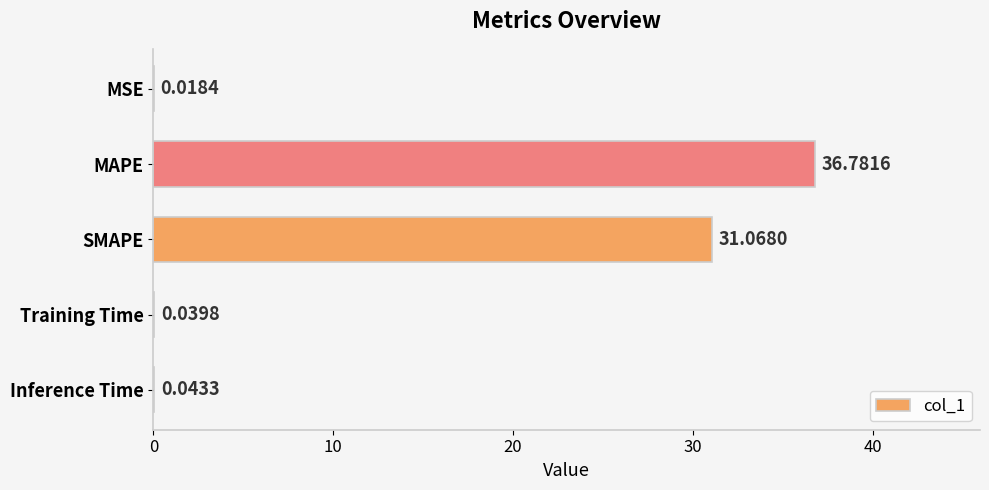

At which label is the value closest to 18?

SMAPE